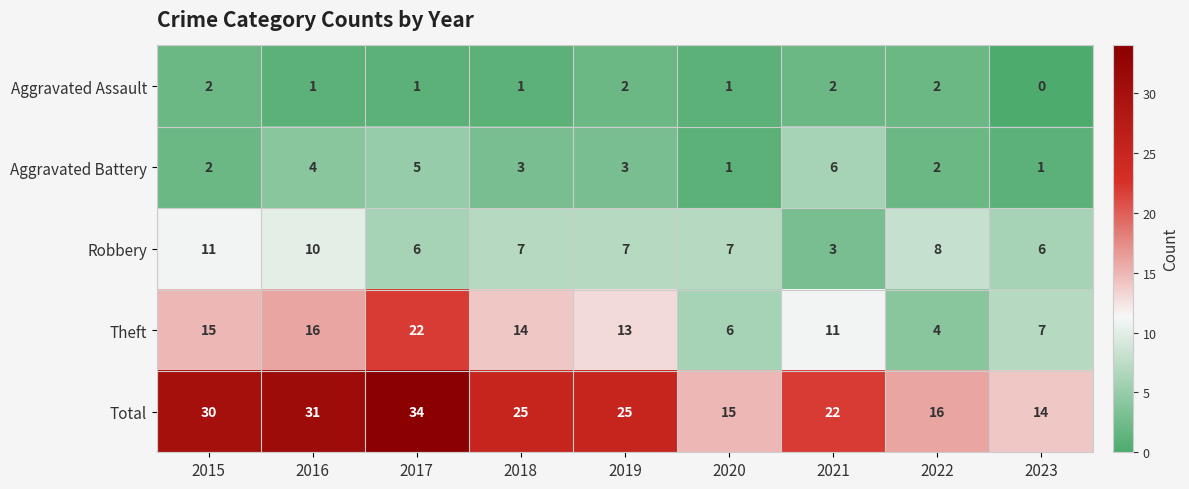

The Theft series shows 15 at 2015. True or false?

True